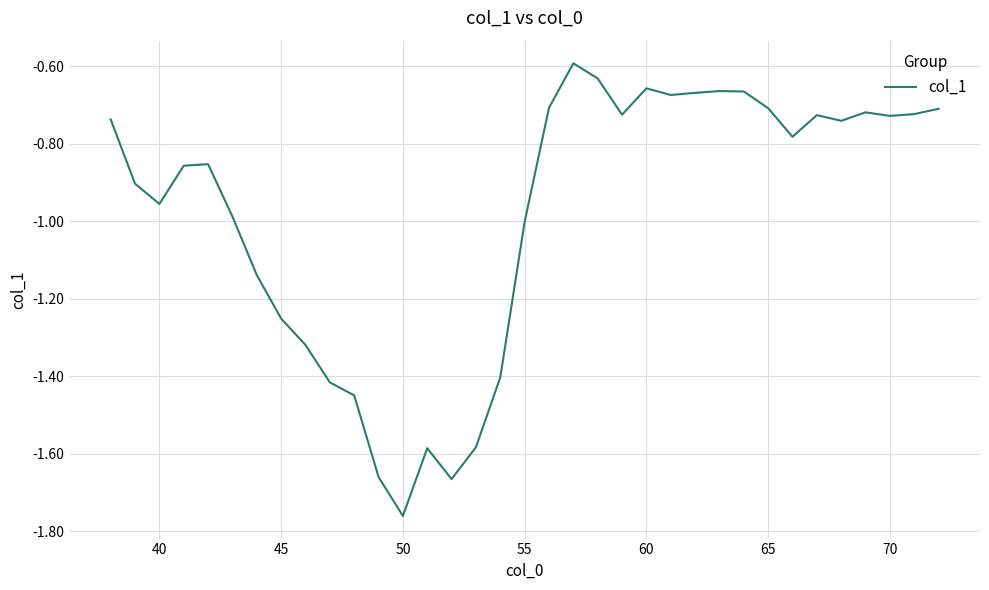

What is the difference between the maximum and minimum values?

1.2